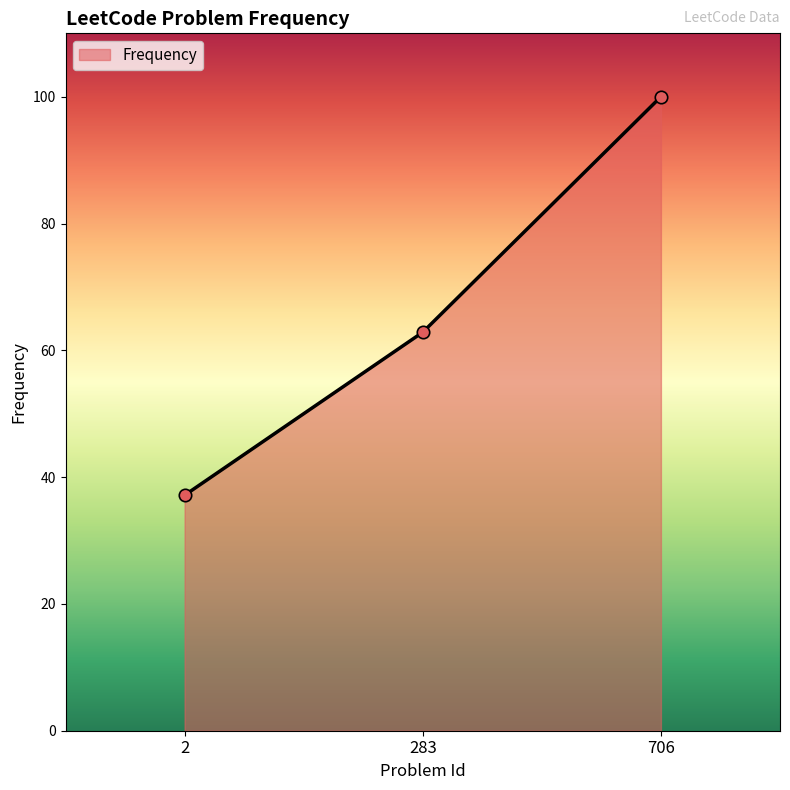

Between 283 and 2, which is larger?

283